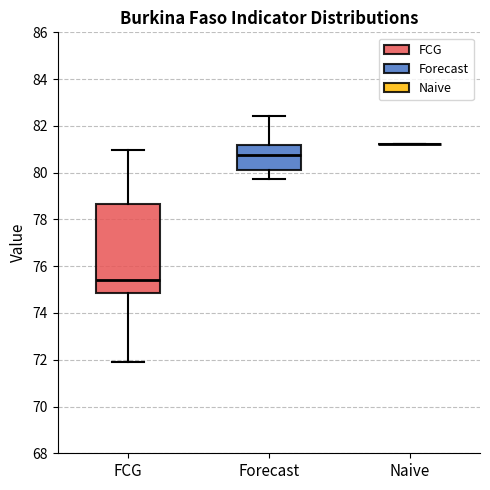

Reading left to right, transcribe this box plot: for each box, give where its median line is, the range the box spans, and where its two whiskers end, as read against the y-axis. The values are not printed on the chart, so give them approximately, as read against the axis.

FCG: median 75.4, box 74.8 to 78.6, whiskers 72.0 to 81.0
Forecast: median 80.8, box 80.2 to 81.2, whiskers 79.8 to 82.4
Naive: box collapsed to a line at 81.2, whiskers 81.2 to 81.2